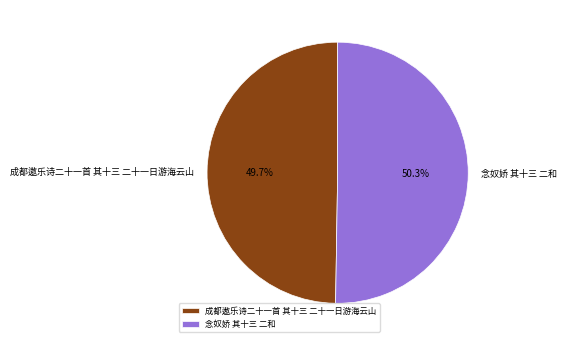

What is the ratio of the value at 成都遨乐诗二十一首 其十三 二十一日游海云山 to the value at 念奴娇 其十三 二和?

1.0